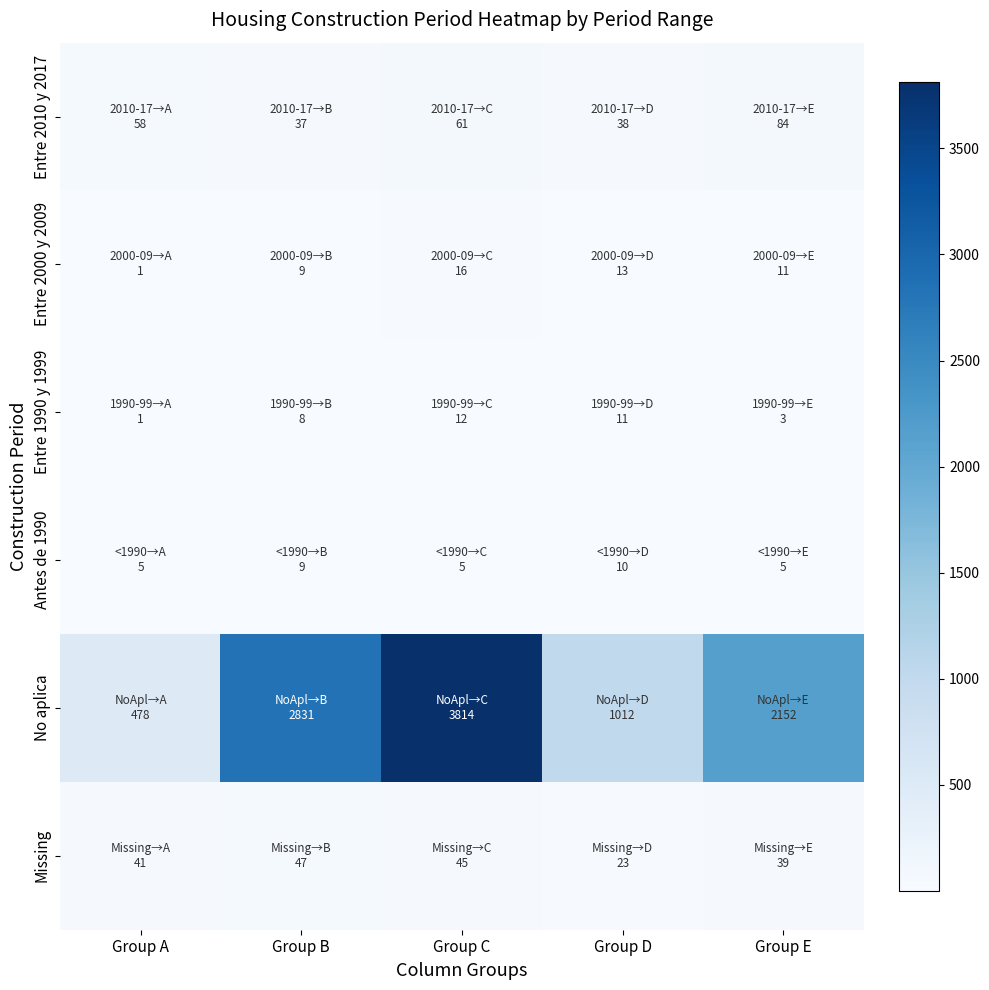

Which series has the largest total across all categories?

No aplica